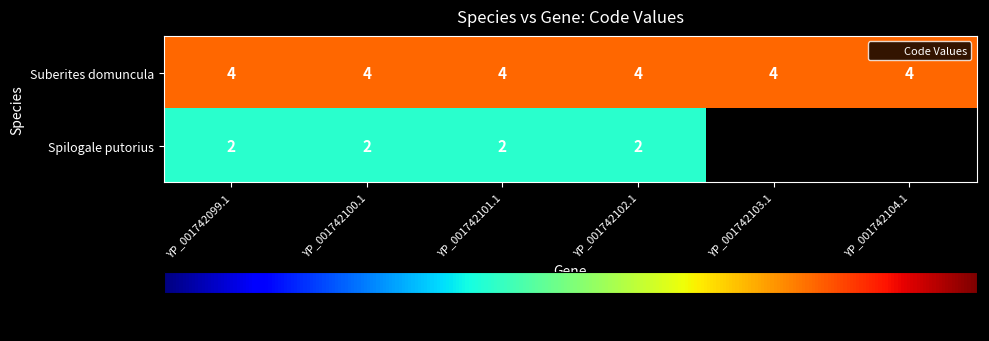

How many data points does each series have?

6